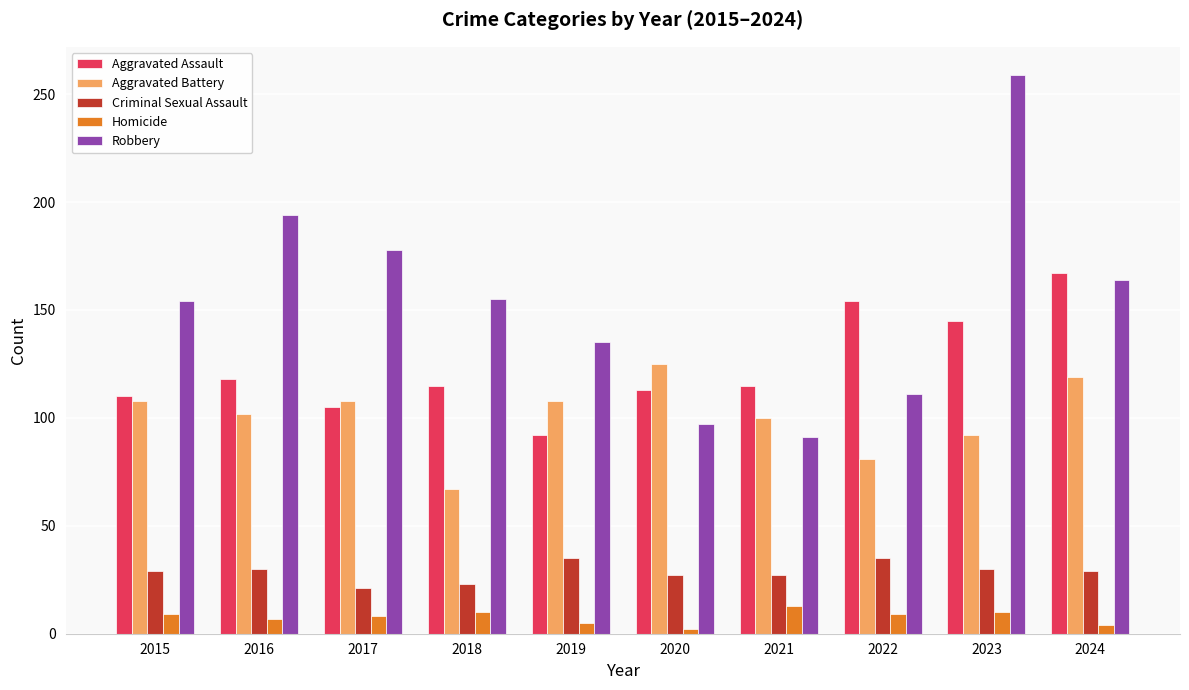

What is the sum of all Homicide values?

77